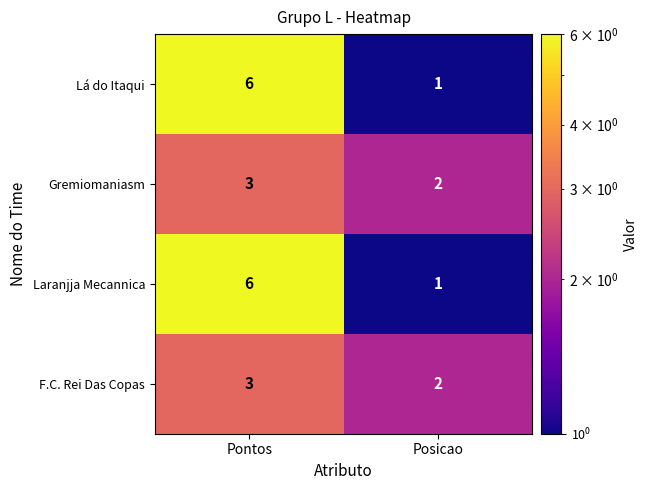

Reading right to left, transcribe all the data shown in this chart.

Lá do Itaqui: Posicao=1	Pontos=6
Gremiomaniasm: Posicao=2	Pontos=3
Laranjja Mecannica: Posicao=1	Pontos=6
F.C. Rei Das Copas: Posicao=2	Pontos=3